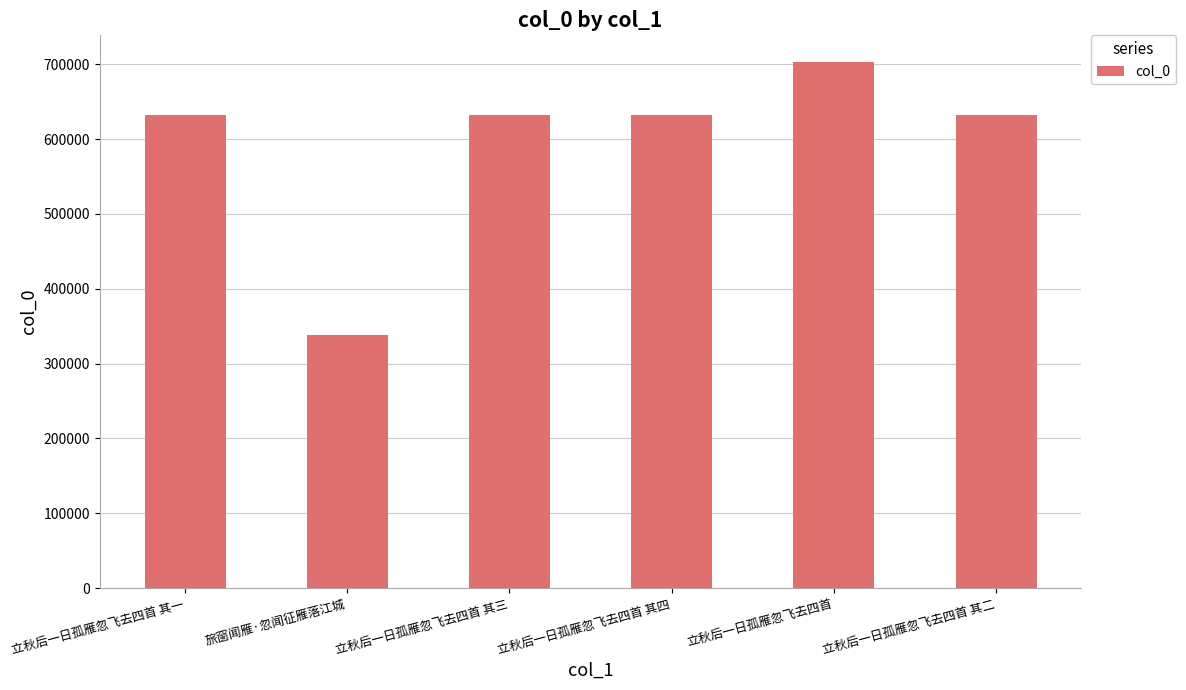

Between 立秋后一日孤雁忽飞去四首 其二 and 旅窗闻雁·忽闻征雁落江城, which is larger?

立秋后一日孤雁忽飞去四首 其二